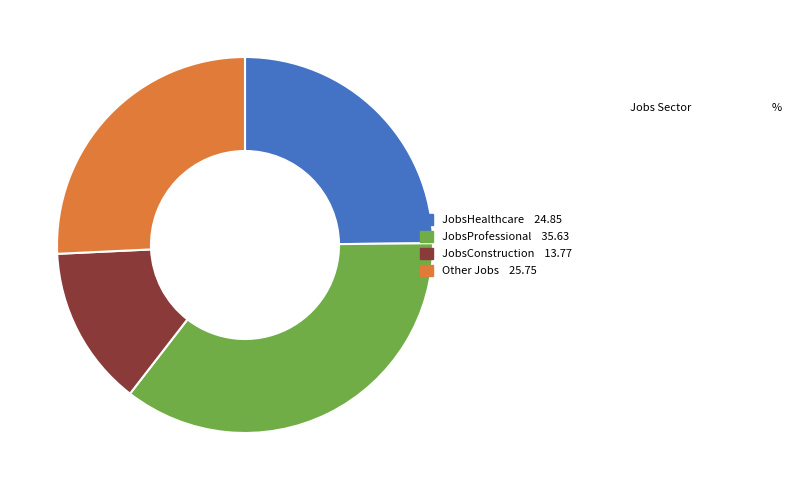

Does any single category account for the majority?

No